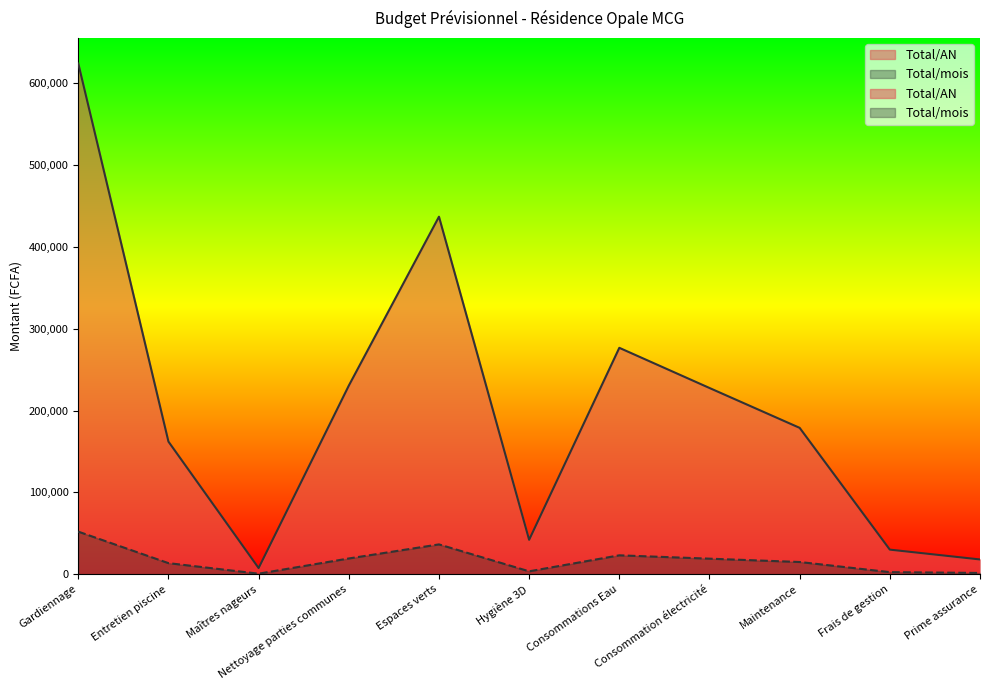

How many lines are shown in the chart?

2